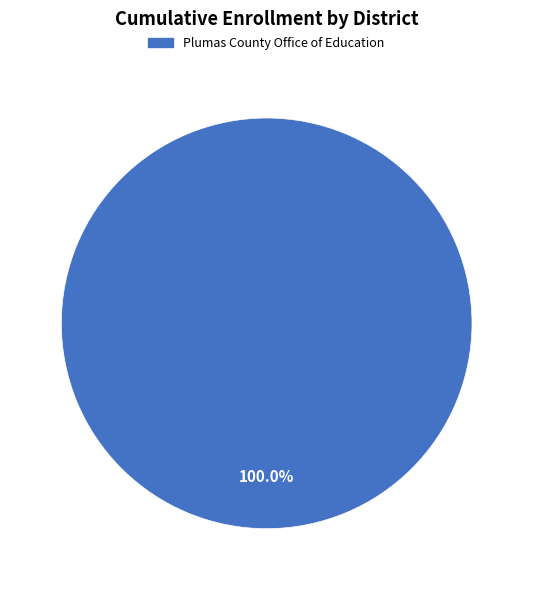

Does any single category account for the majority?

Yes